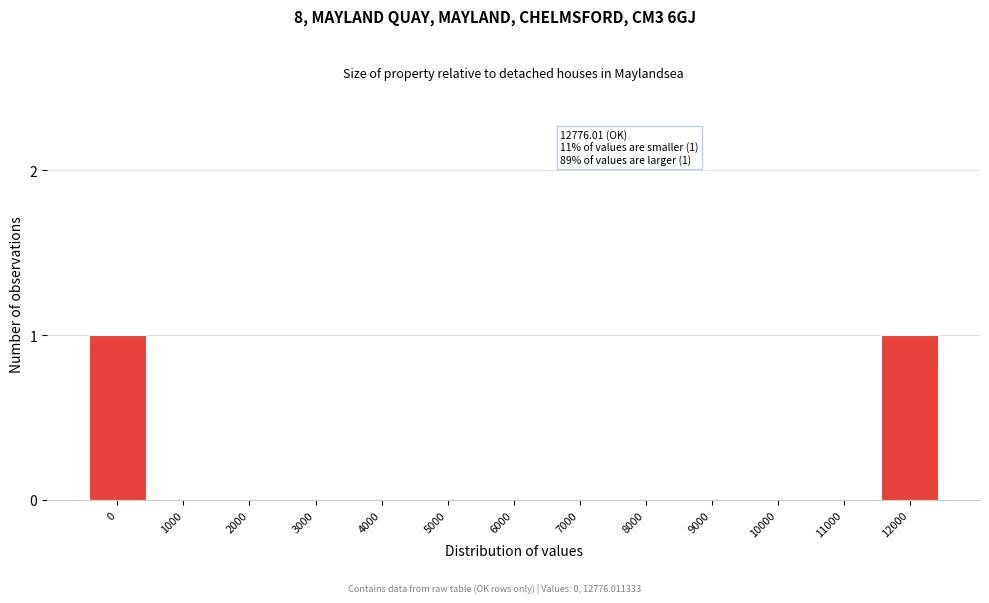

Reading right to left, what are all the values shown in this chart?

12000=1	11000=0	10000=0	9000=0	8000=0	7000=0	6000=0	5000=0	4000=0	3000=0	2000=0	1000=0	0=1